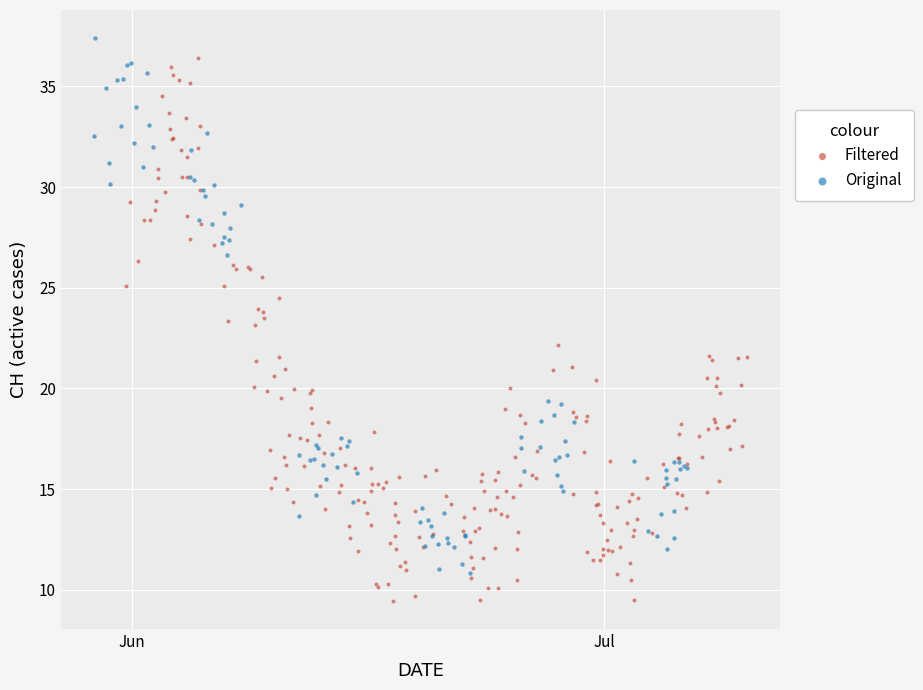

What are all the series names shown in the legend?

Filtered, Original